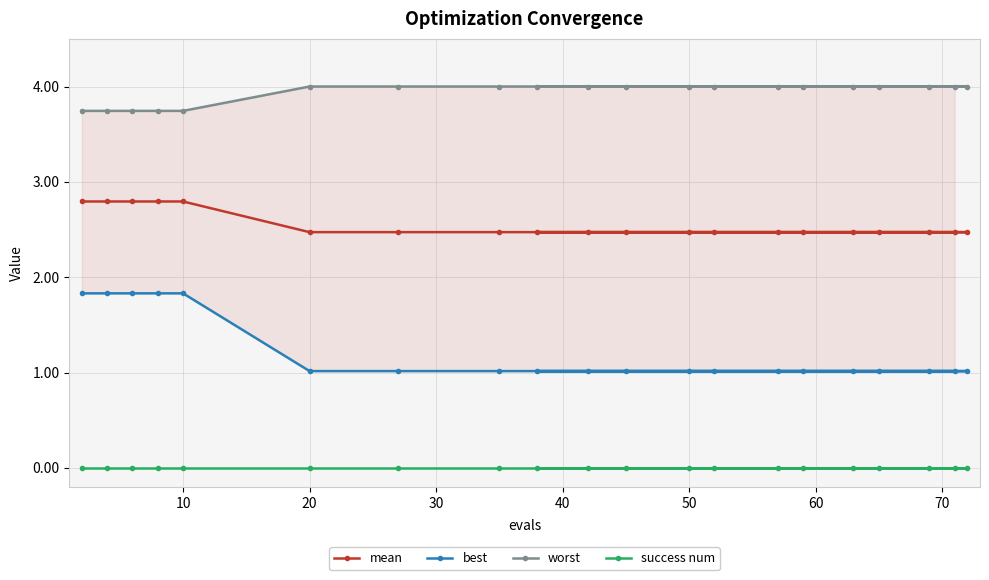

True or false: best and success num intersect in this chart.

False